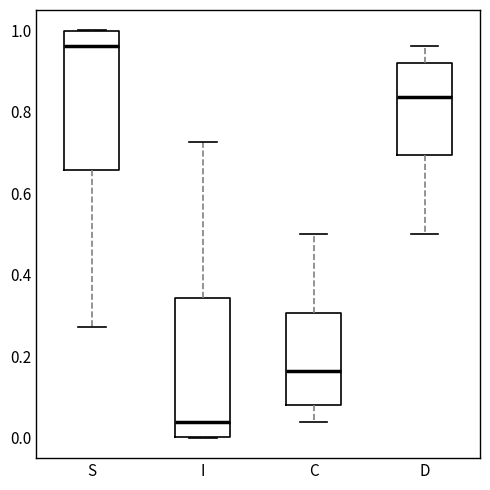

Which box has the highest median line?

S